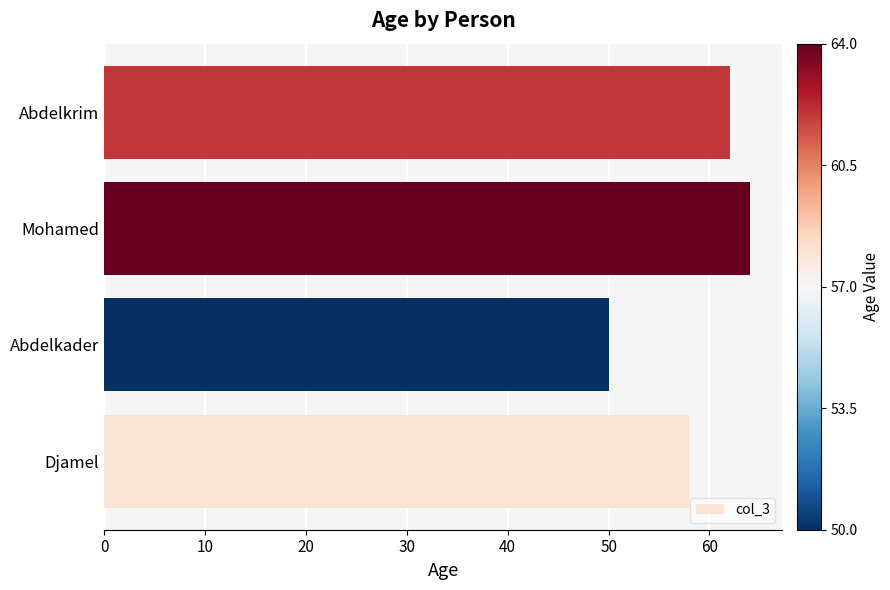

List the labels in order of value, smallest first.

Abdelkader, Djamel, Abdelkrim, Mohamed